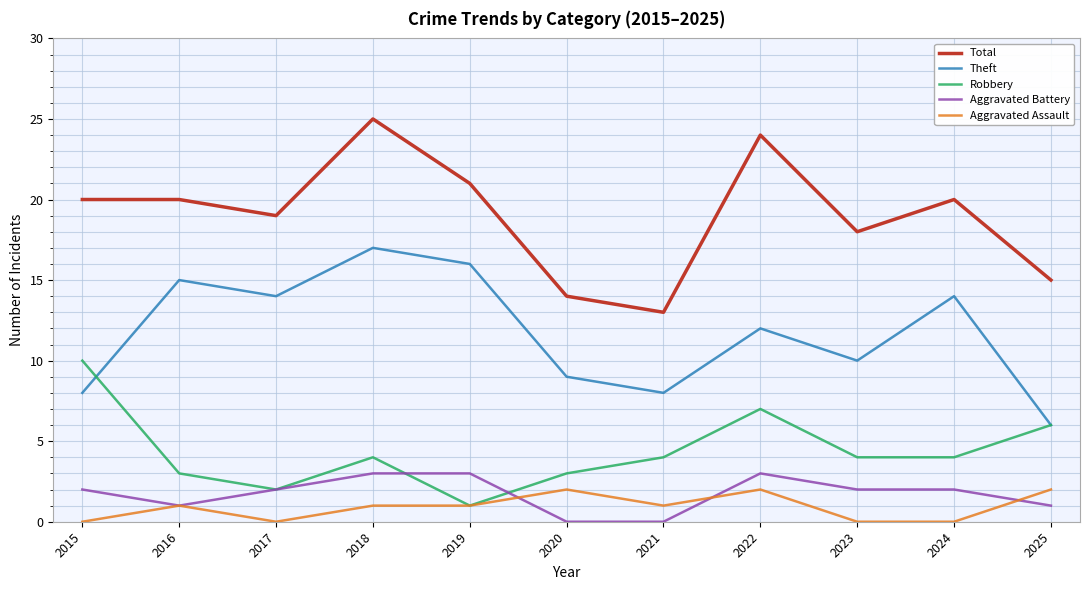

What is the spread (max minus min) of values at 2020?

14